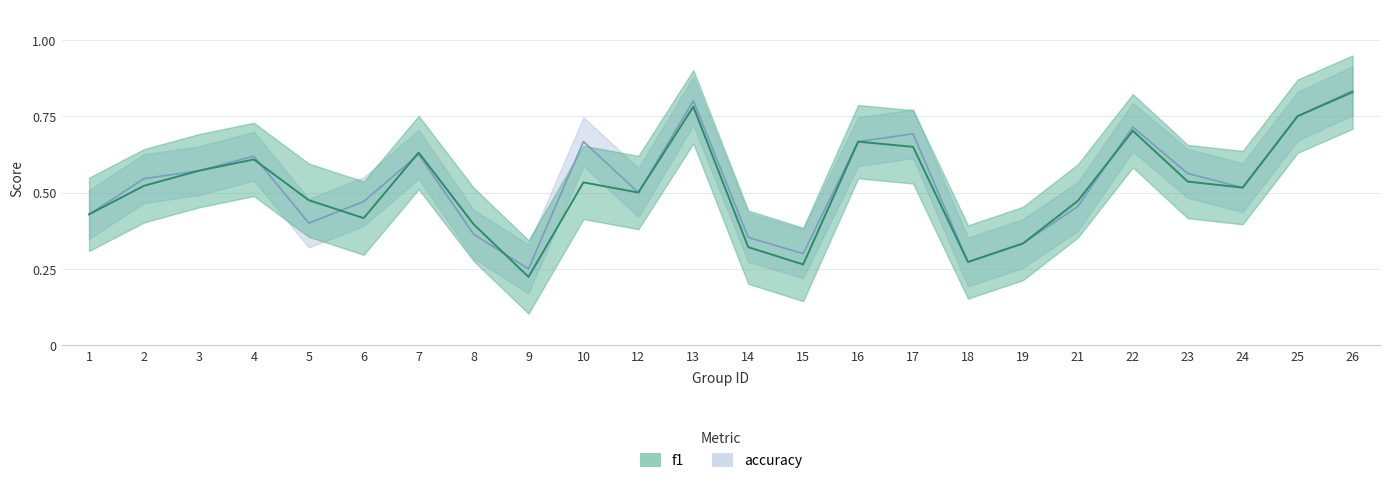

What are all the series names shown in the legend?

f1, accuracy